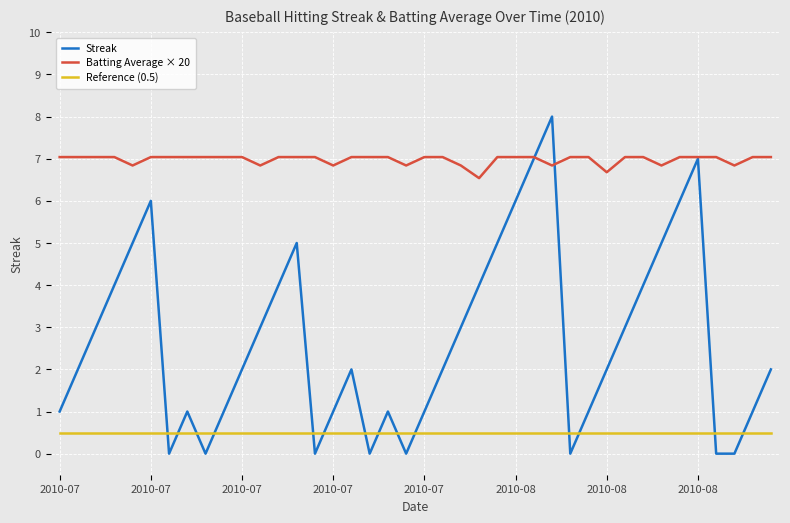

Which series has the largest range (max minus min)?

Streak